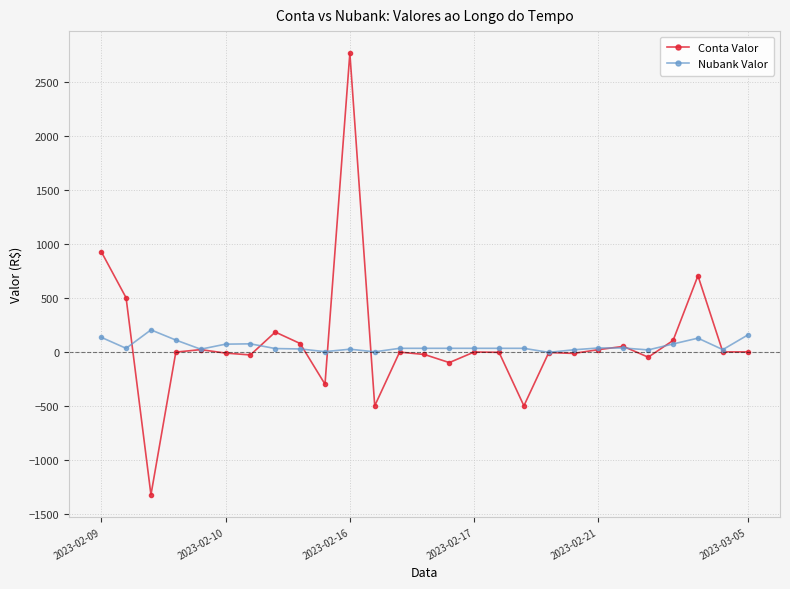

Count the number of categories in the chart.

27